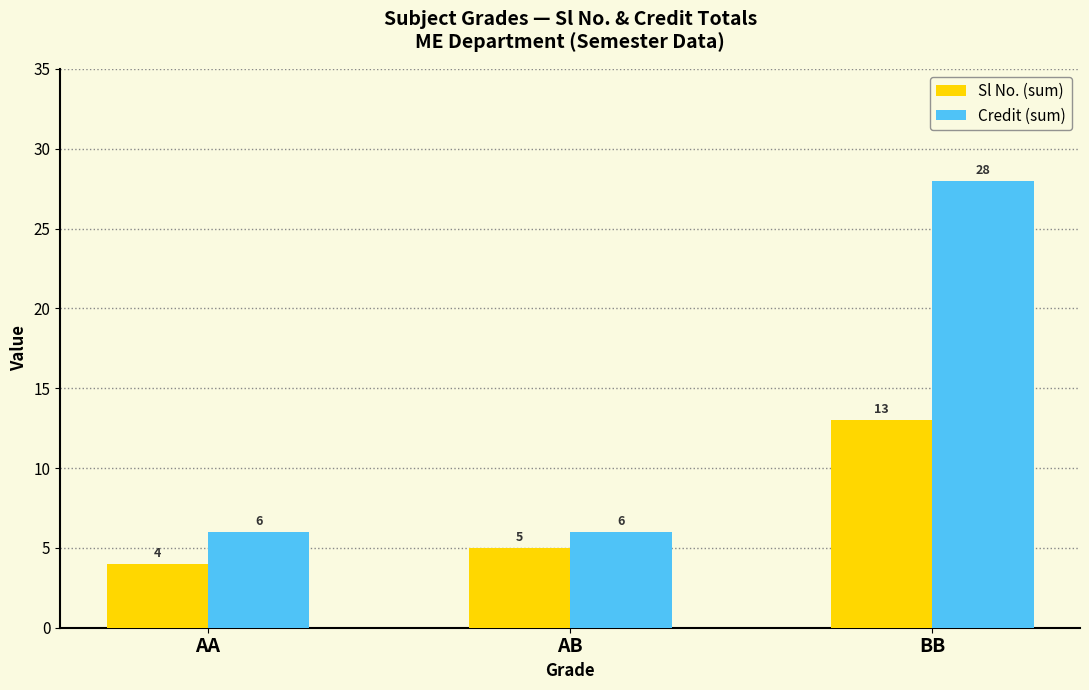

Read the Sl No. (sum) value at AB.

5